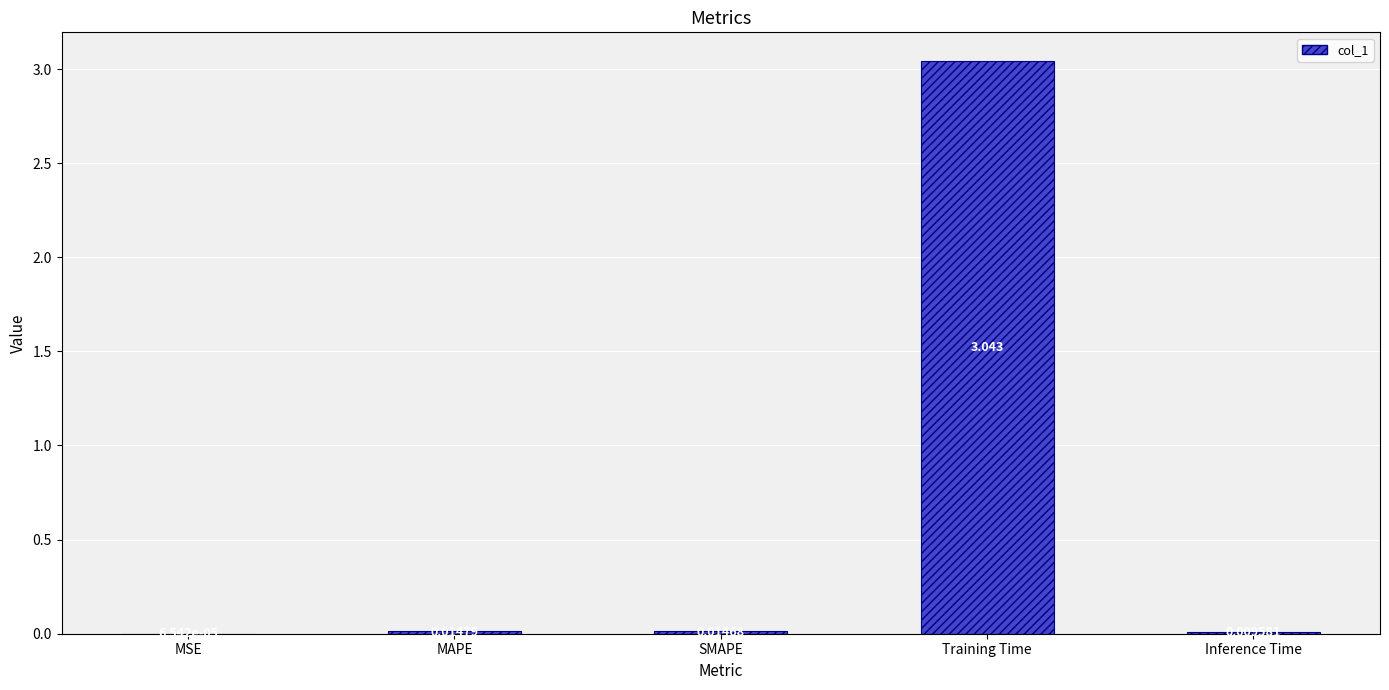

Which has a higher value, Training Time or Inference Time?

Training Time